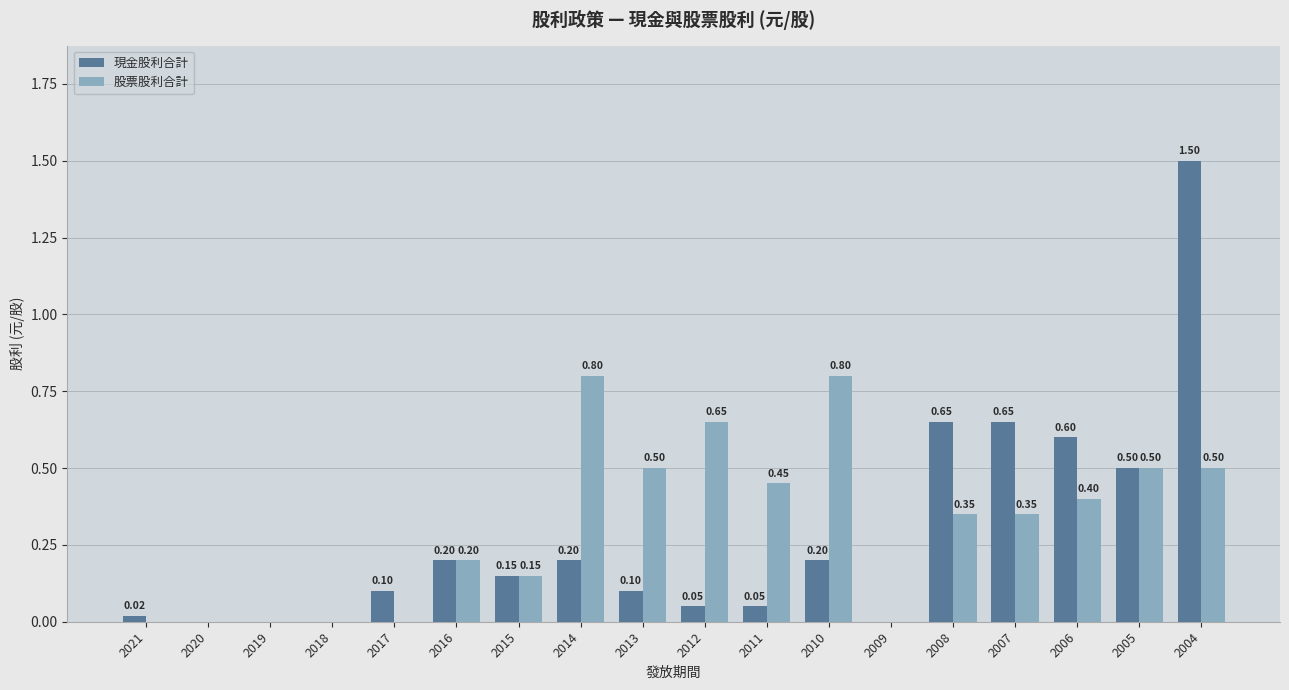

At which category is the sum across all series the highest?

2004